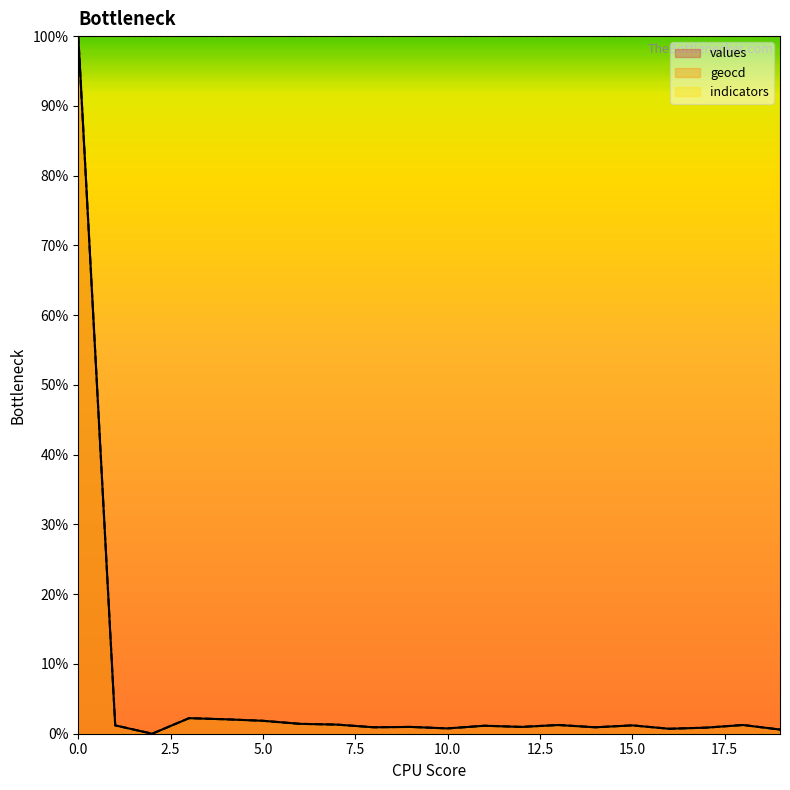

The value of values at 16 is 0.7. True or false?

True